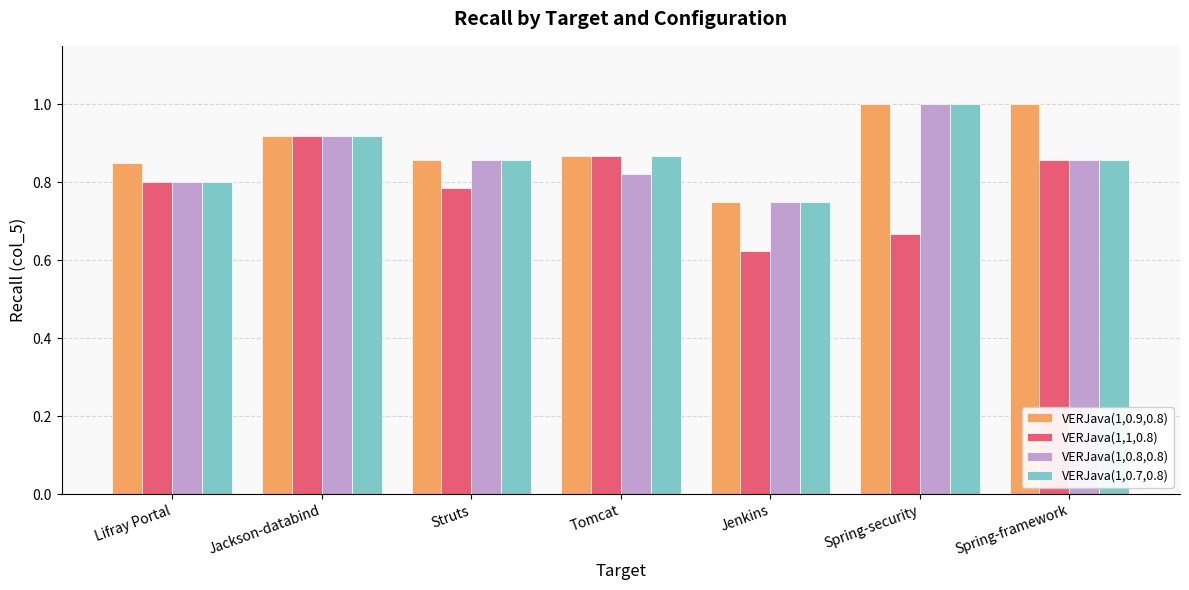

What is the difference between the maximum and minimum values in the VERJava(1,1,0.8) series?

0.3